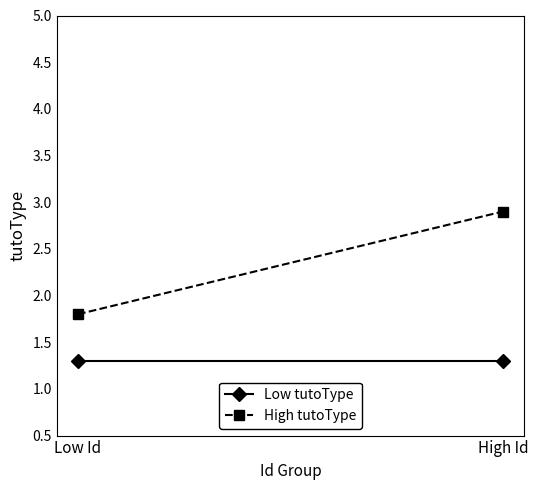

The High tutoType series shows 2.0 at High Id. True or false?

False